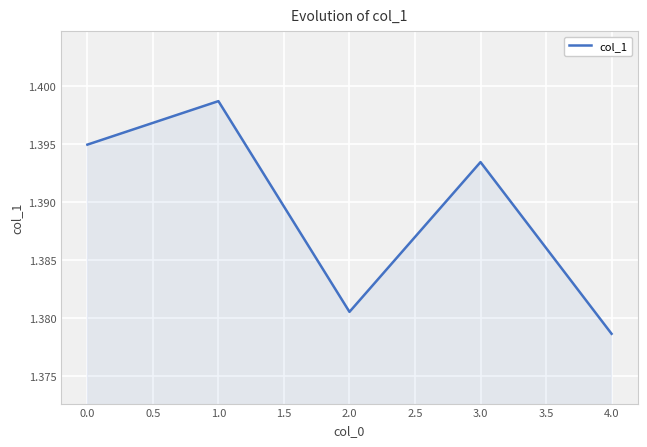

Where is the data nearest to the value 1?

4.0